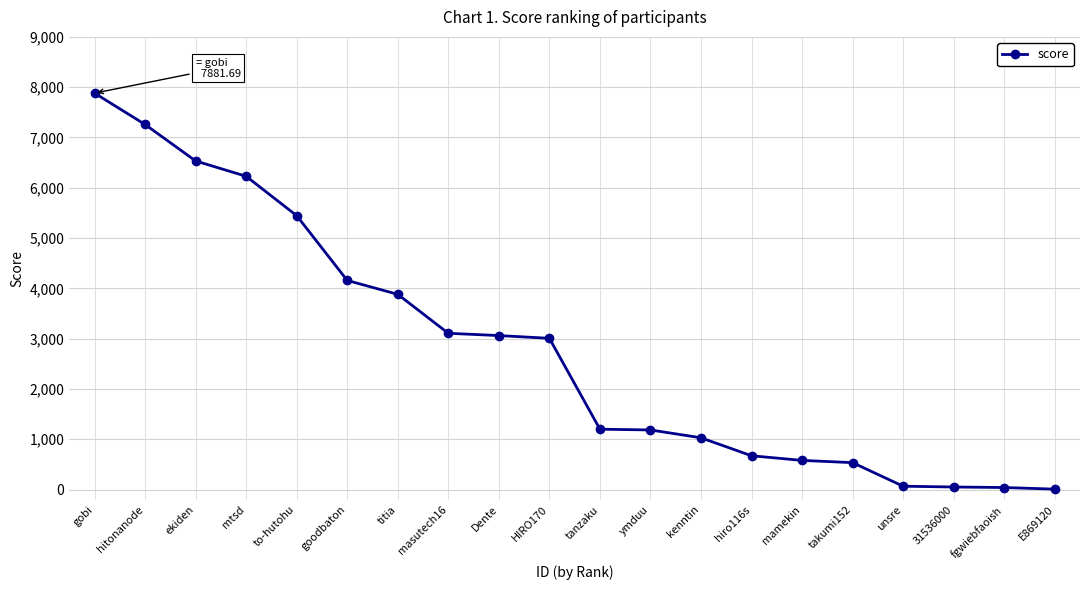

The chart shows a value of 1312.1 at Dente. True or false?

False